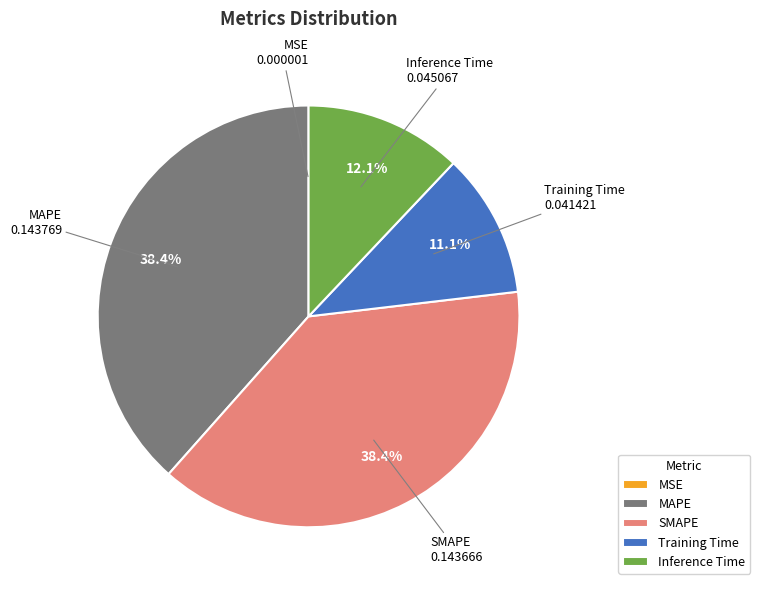

What is the total percentage of MAPE and Training Time?

49.5%